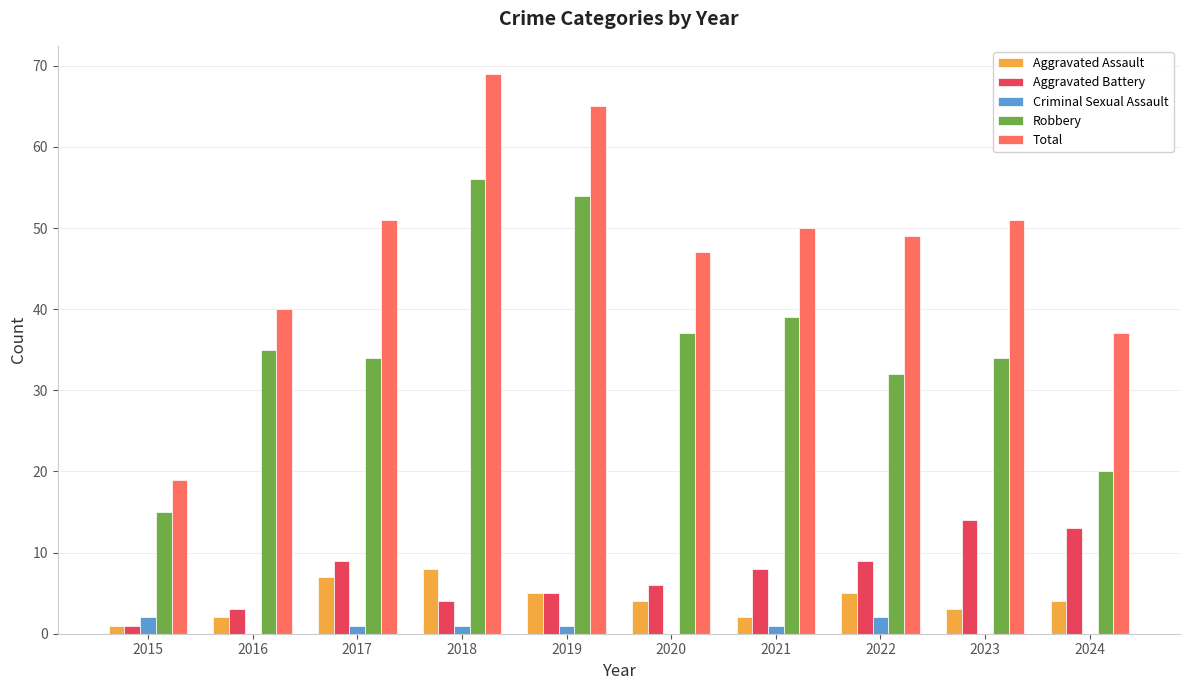

At which category is the sum across all series the highest?

2018